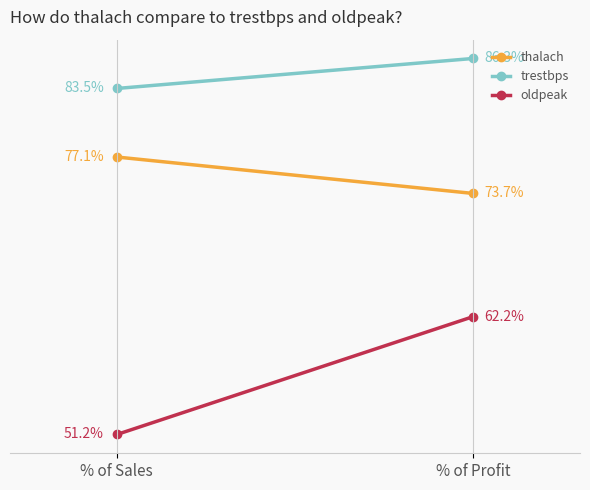

What is the maximum value for oldpeak?

62.2